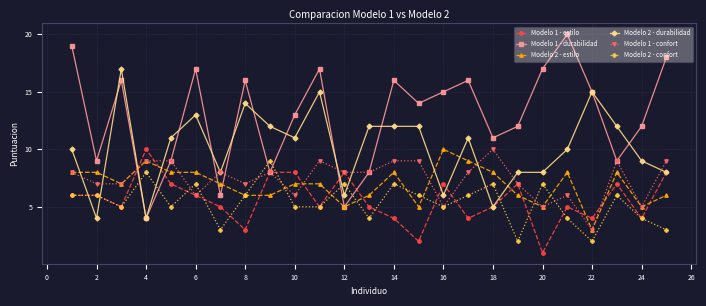

What is the minimum value for Modelo 1 - durabilidad?

4